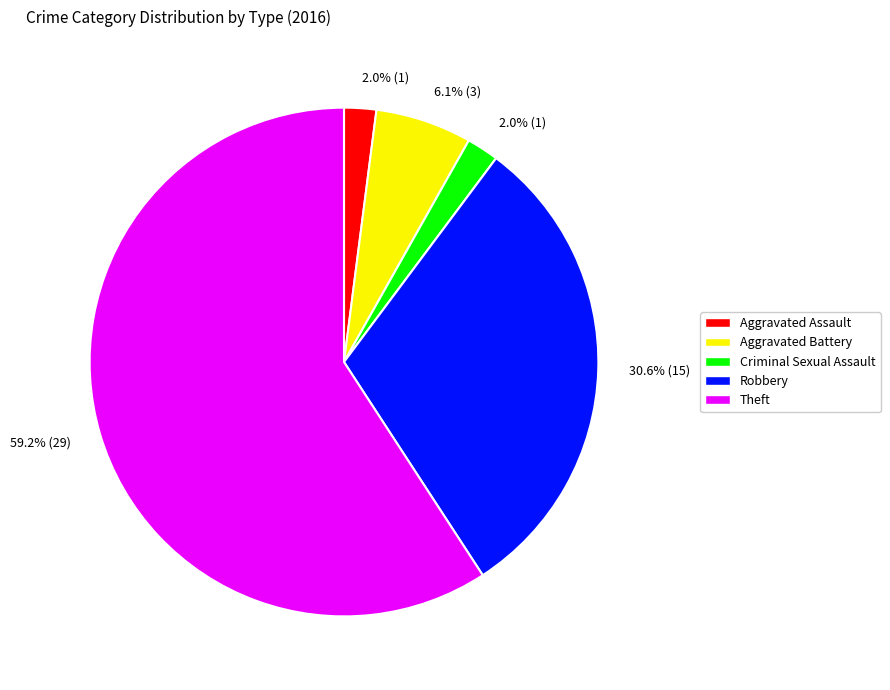

Is there any slice that represents more than half of the pie?

Yes